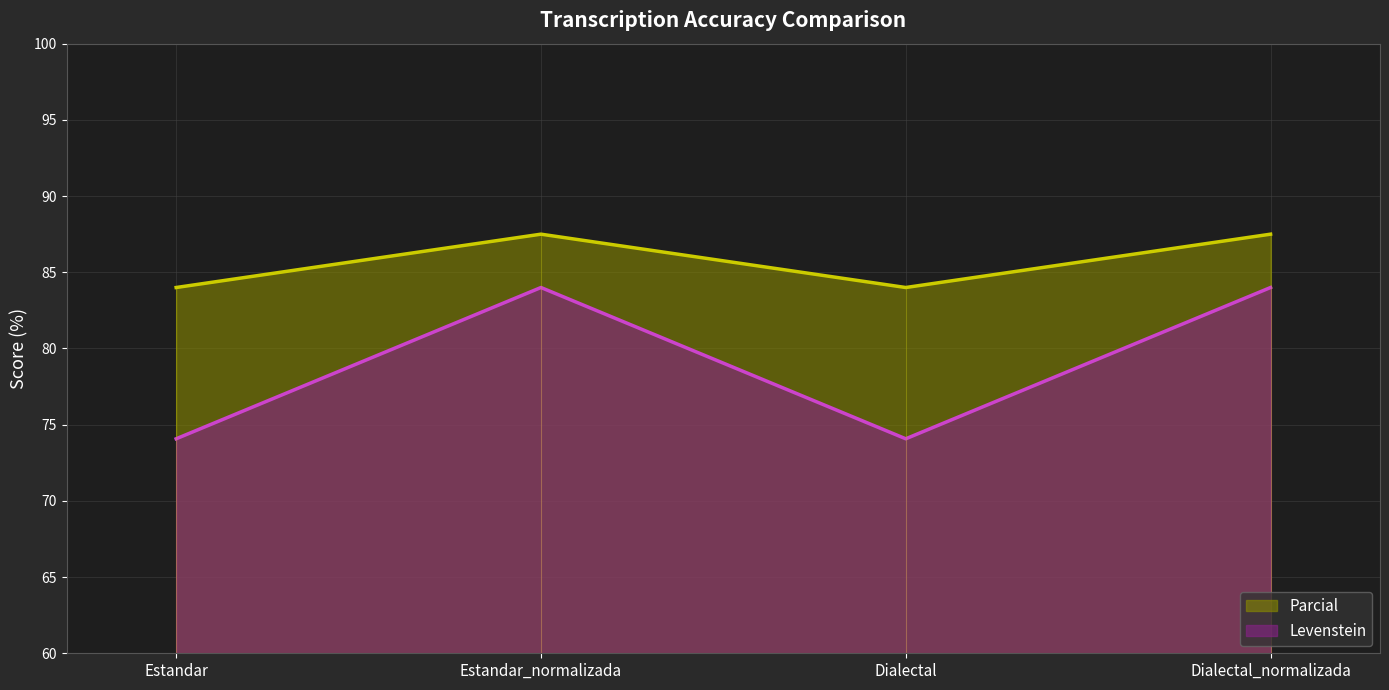

What is the lowest value of the Levenstein series?

74.1